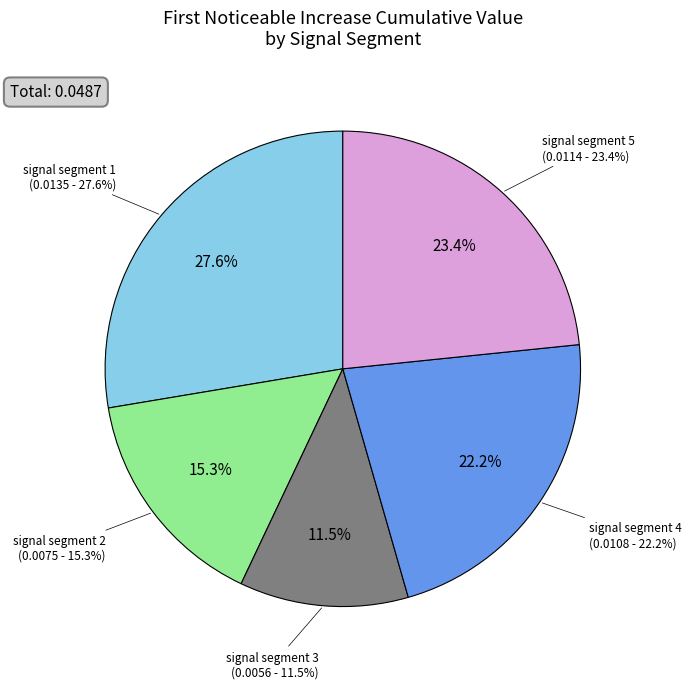

To the nearest percent, what is the combined percentage of signal segment 1 and signal segment 4?

50%